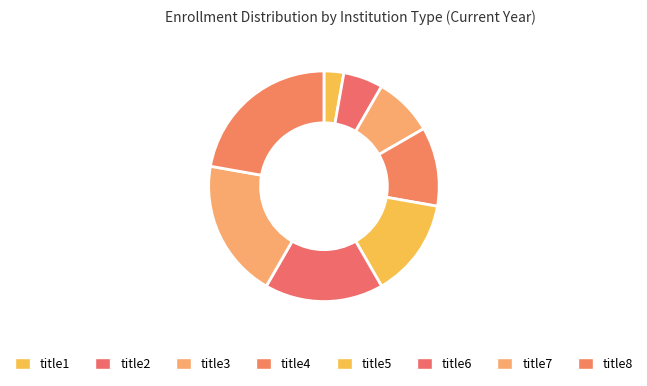

How many segments does this pie chart have?

8